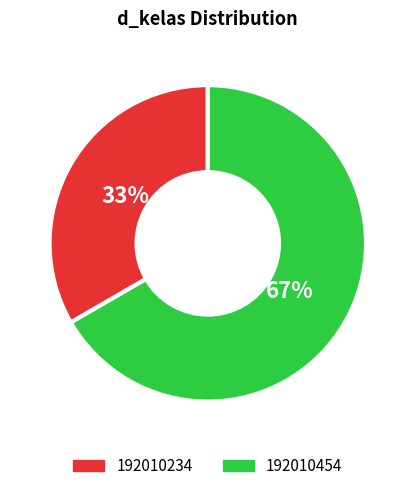

What percentage is the 192010454 slice, to the nearest percent?

67%